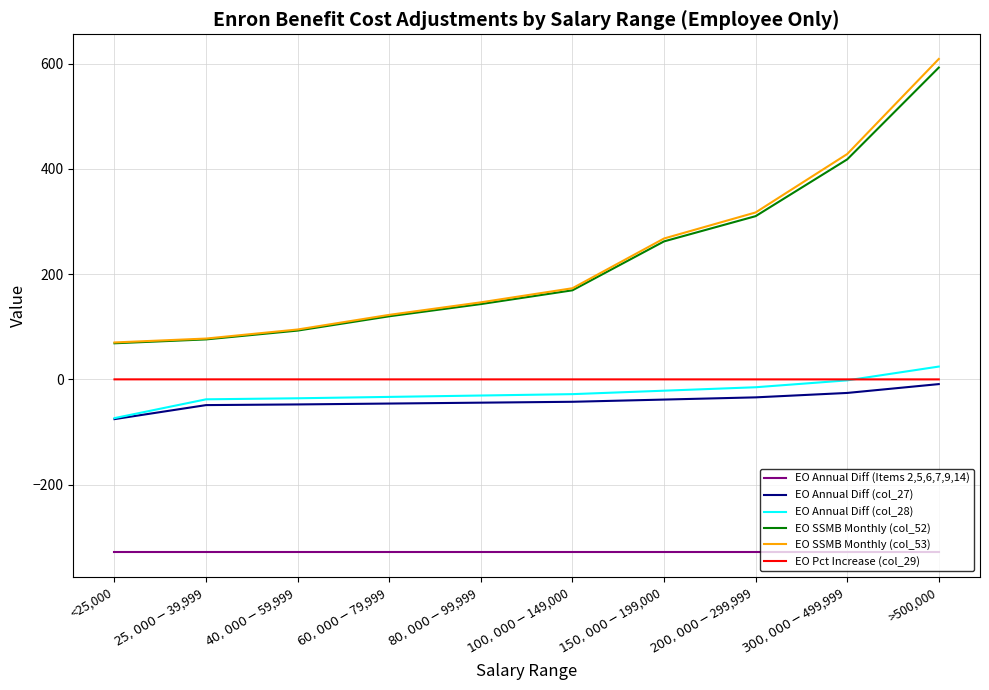

What is the greatest value displayed?

608.9